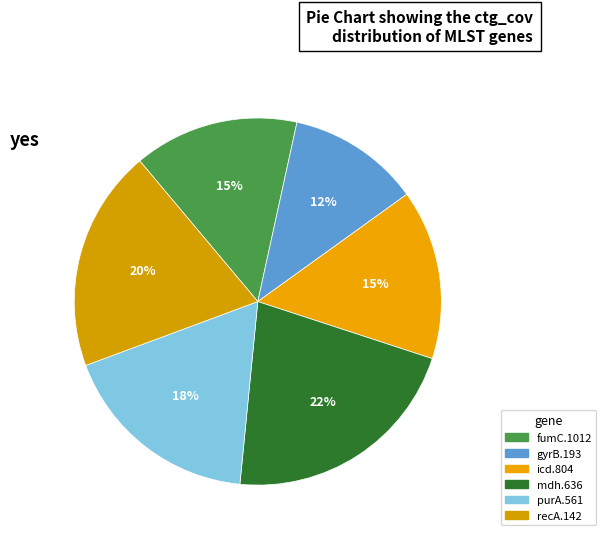

Combined, do icd.804 and fumC.1012 account for over 50%?

No